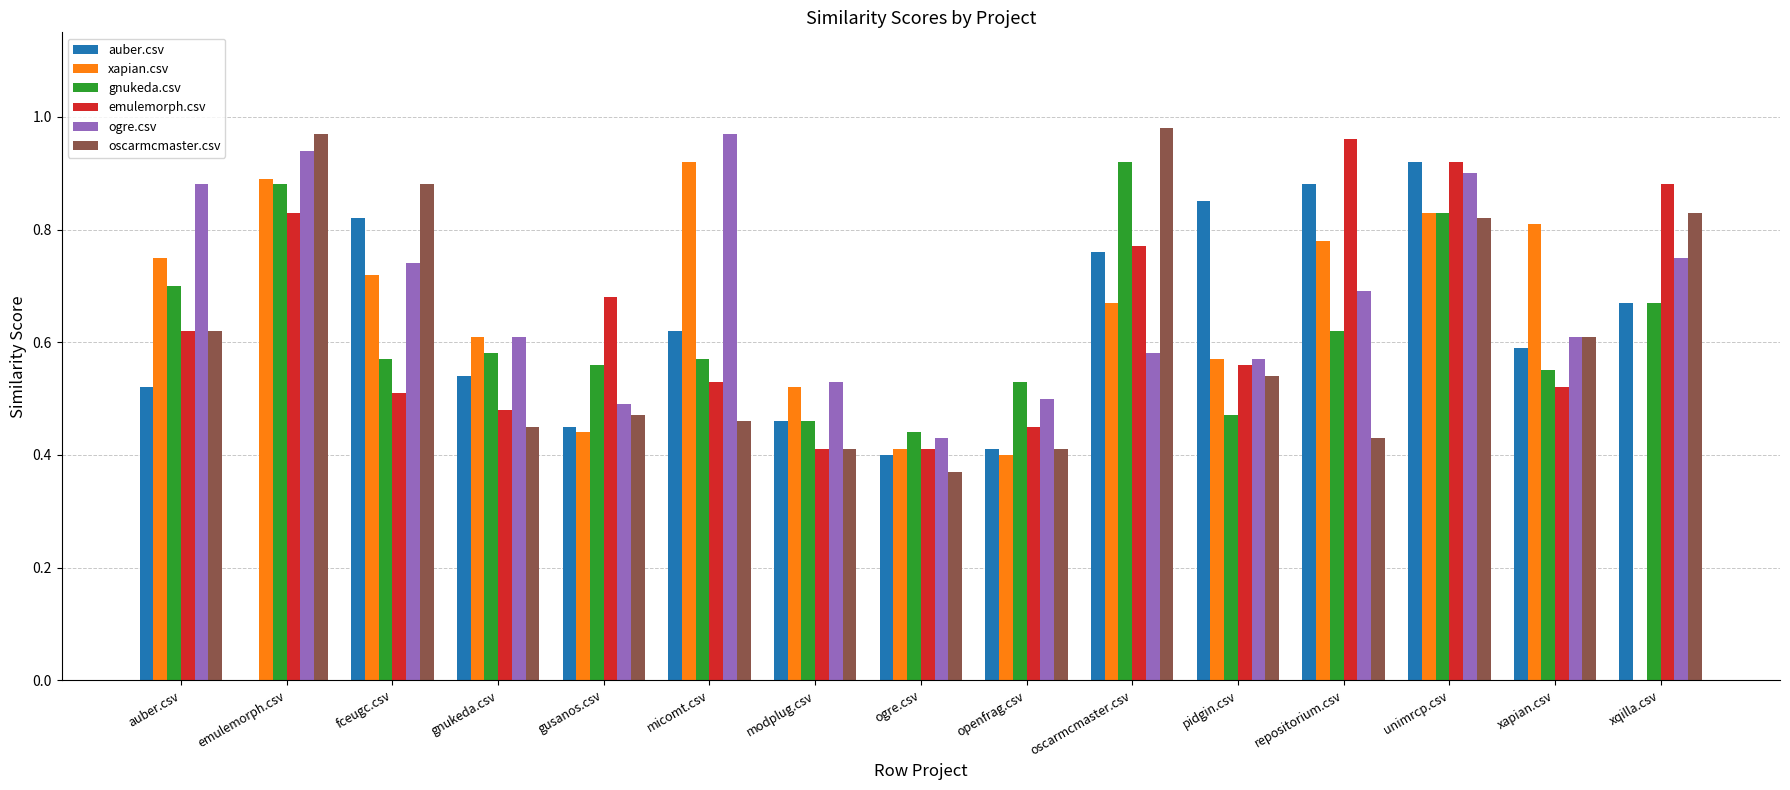

At which category is the sum across all series the highest?

unimrcp.csv